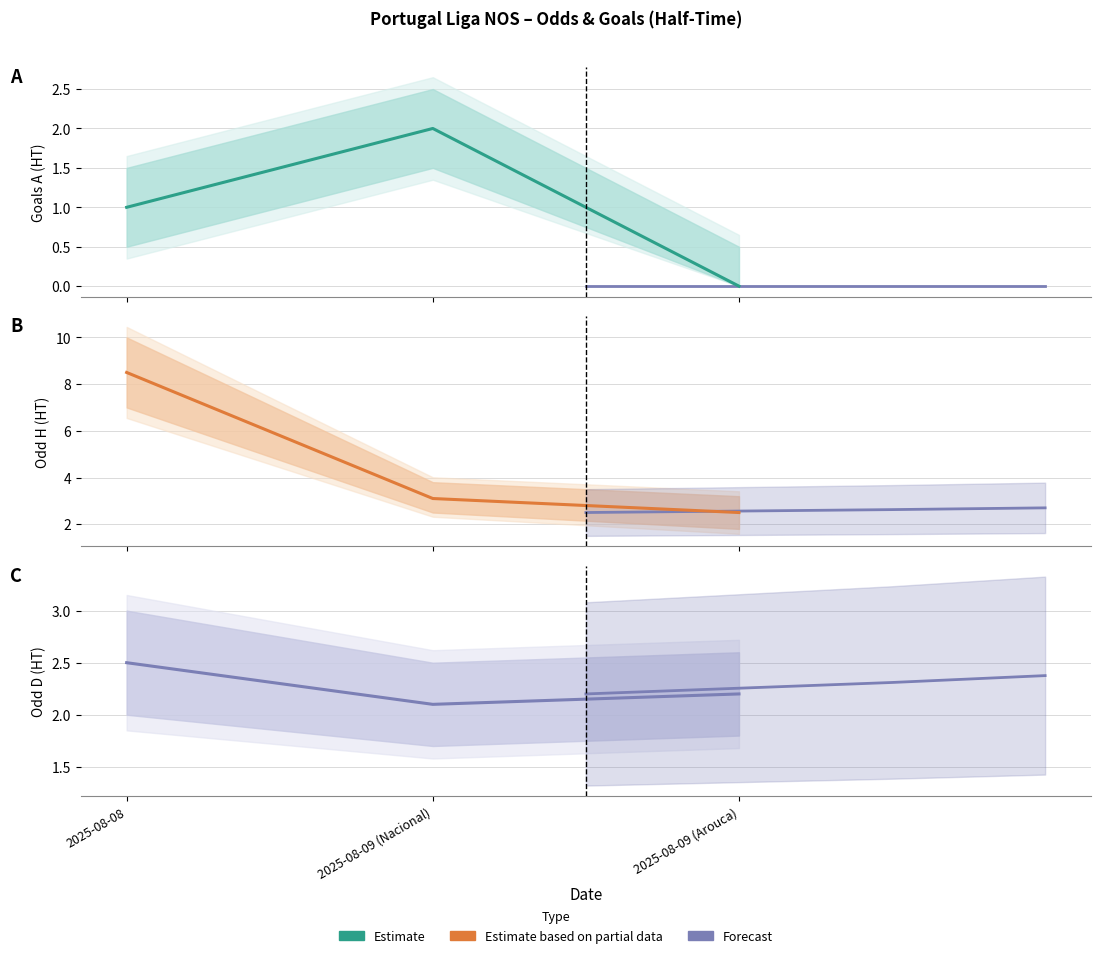

What is the label of the 2nd point from the left?

2025-08-09 (Nacional)